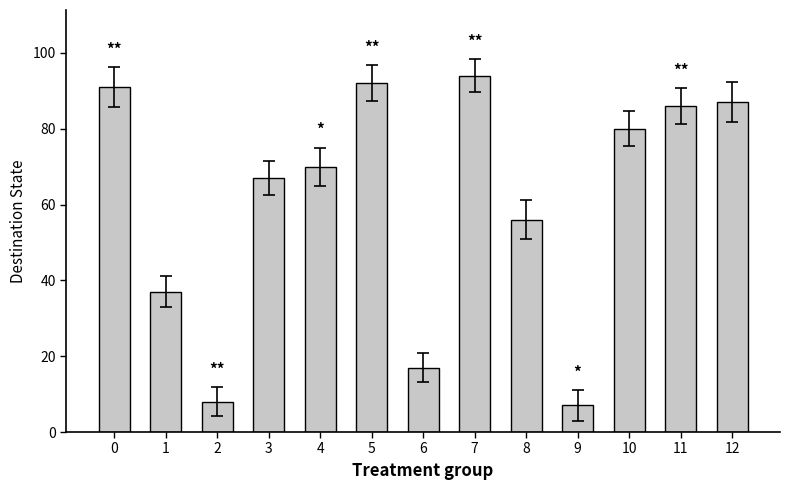

Reading left to right, extract all data points from this chart.

91	37	8	67	70	92	17	94	56	7	80	86	87